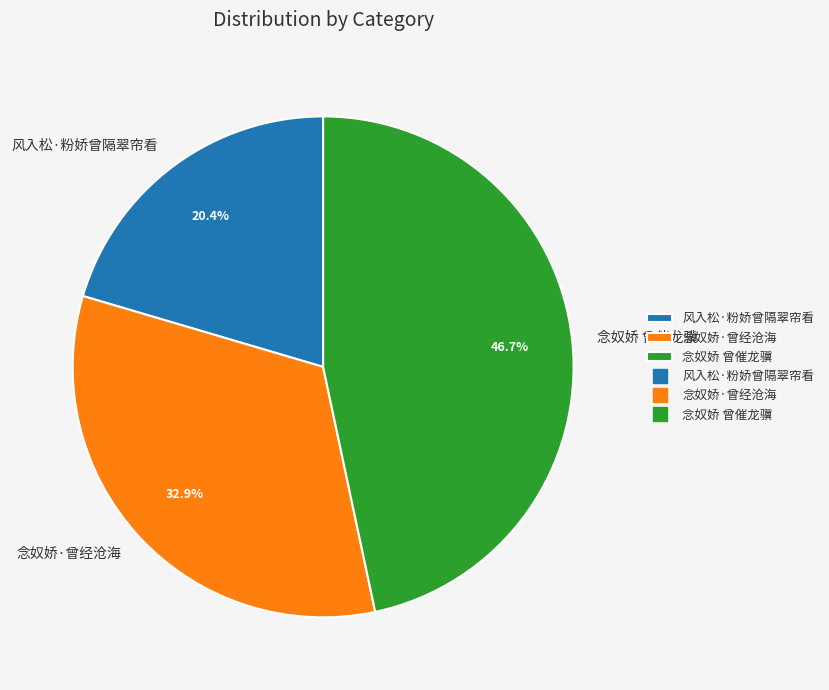

To the nearest percent, what percentage of the pie is 念奴娇·曾经沧海?

33%